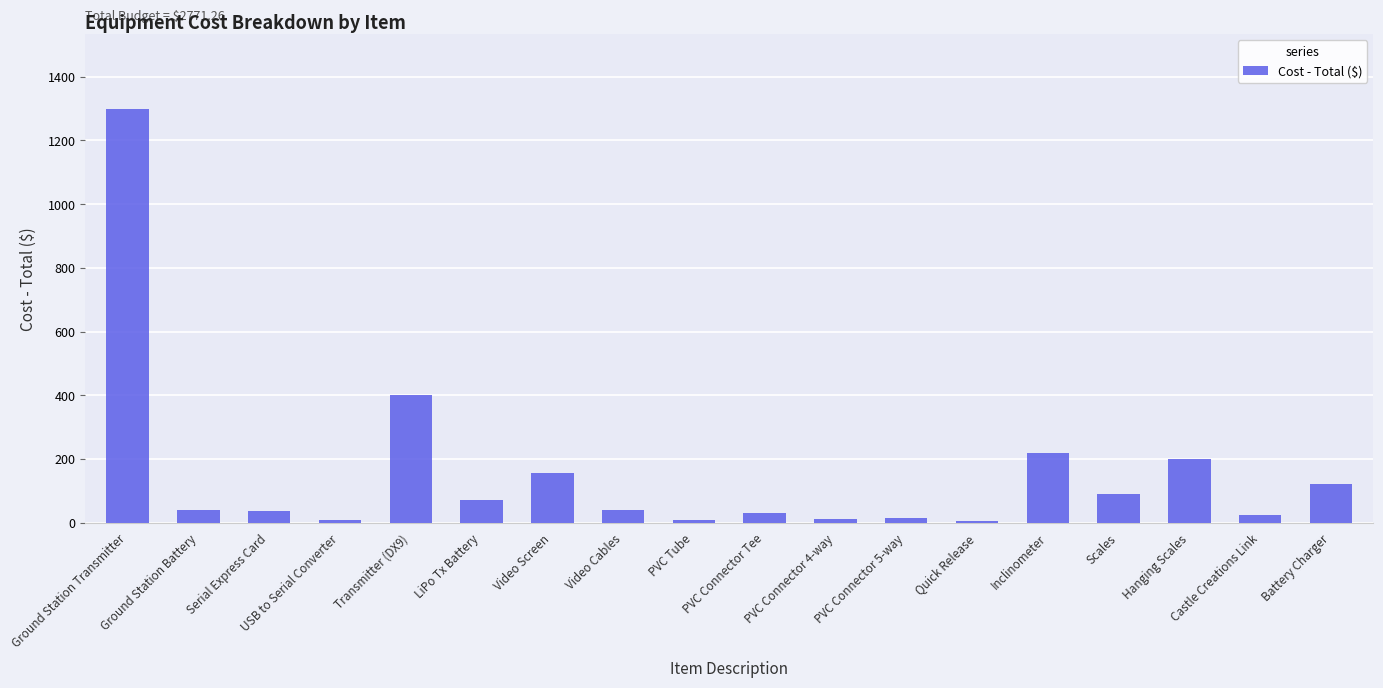

The chart shows a value of 158.4 at Scales. True or false?

False